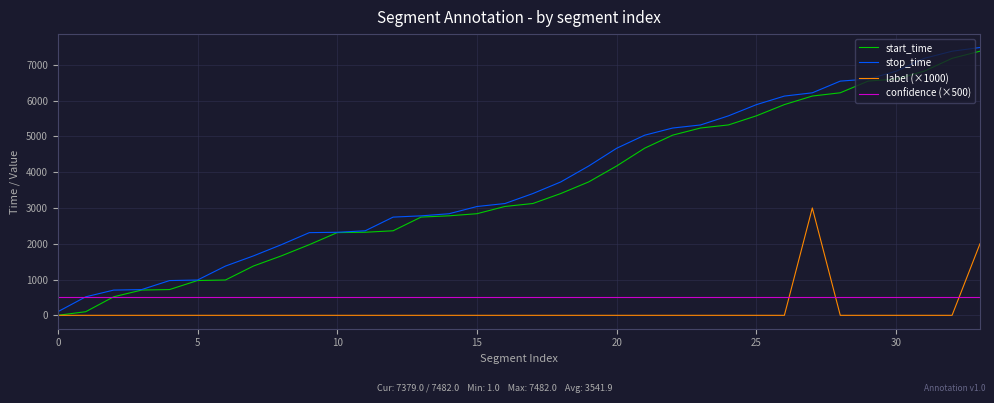

Which series ends up on top after the final intersection of label (×1000) and confidence (×500)?

label (×1000)